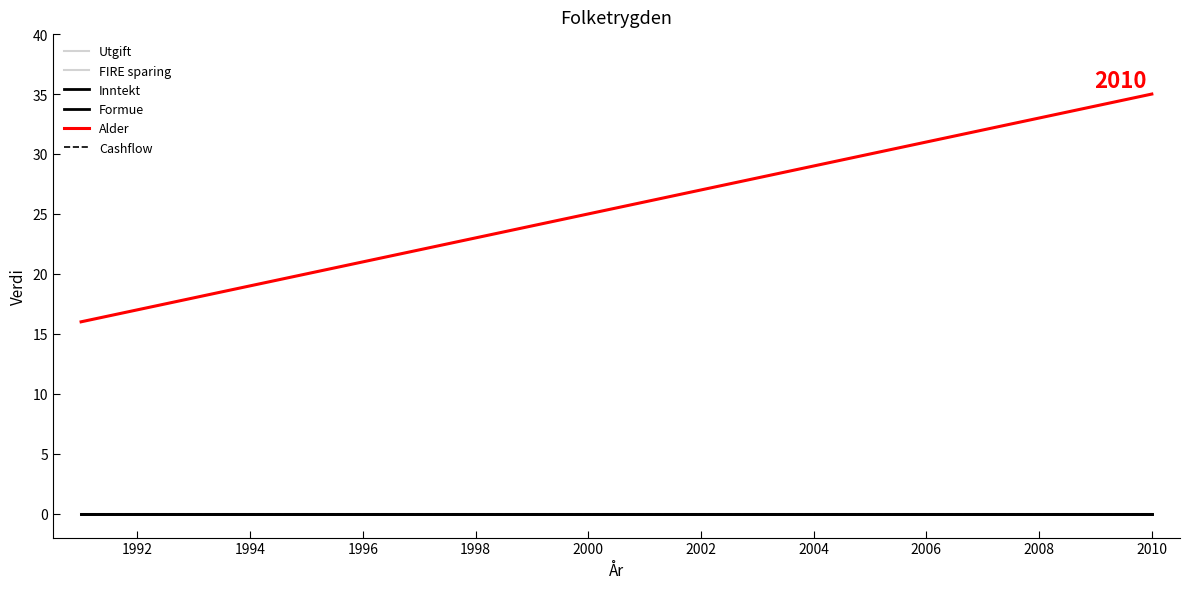

Does the chart display data point markers on the line(s)?

No